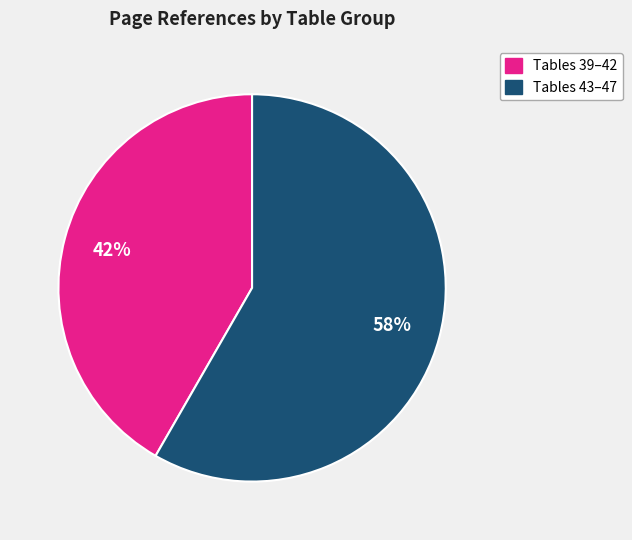

Do Tables 39–42 and Tables 43–47 together represent more than half of the pie?

Yes